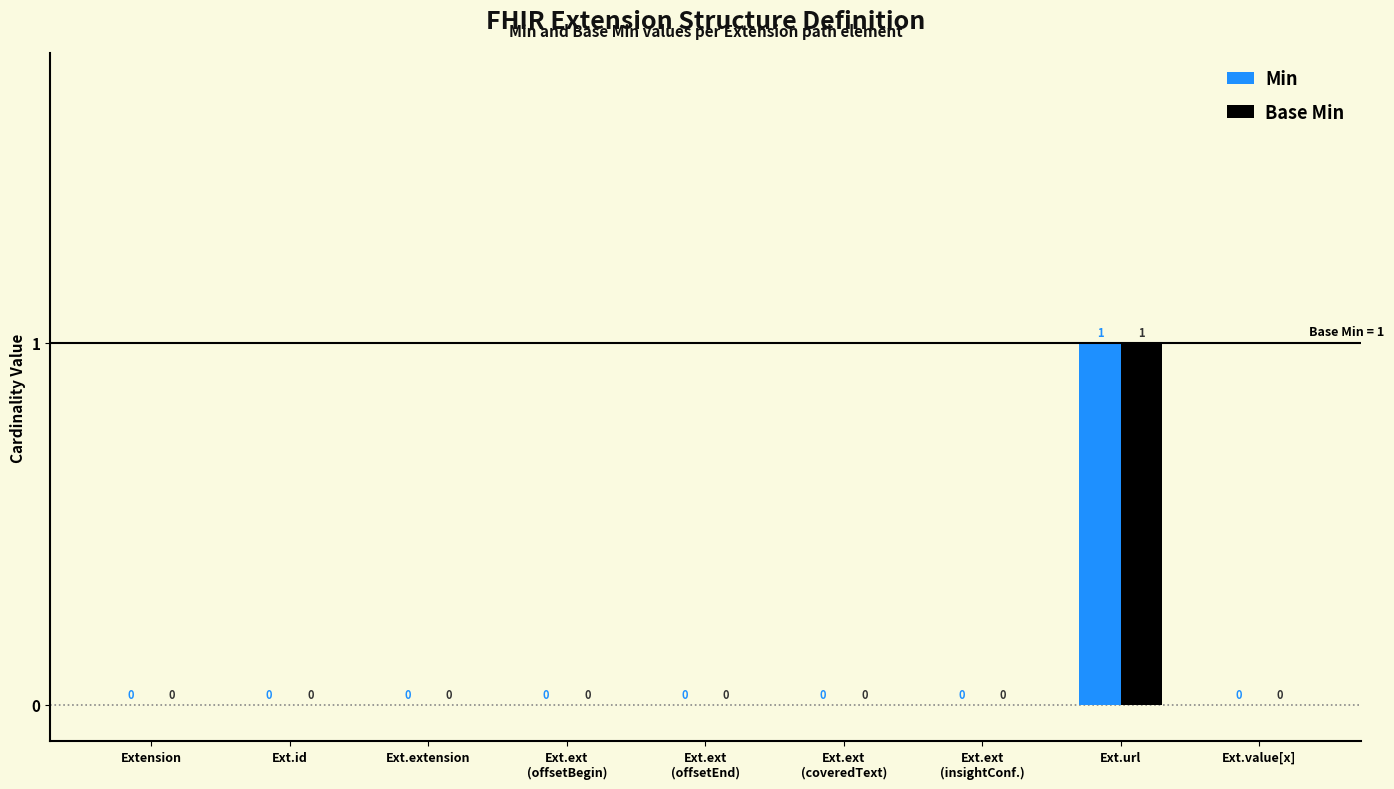

How many values in the Base Min series exceed 0?

1